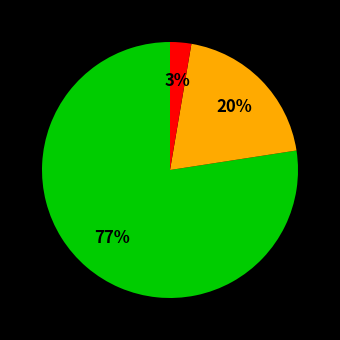

Does any single category account for the majority?

Yes